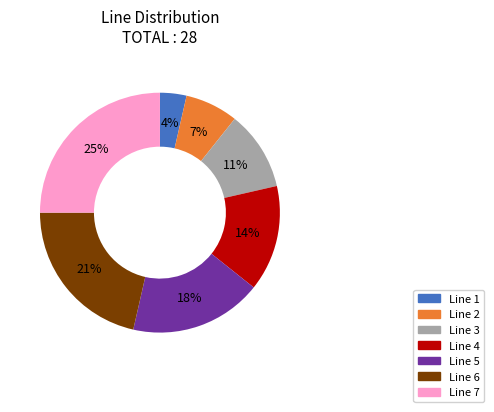

Is it true that Line 6 is 9% of the pie?

False